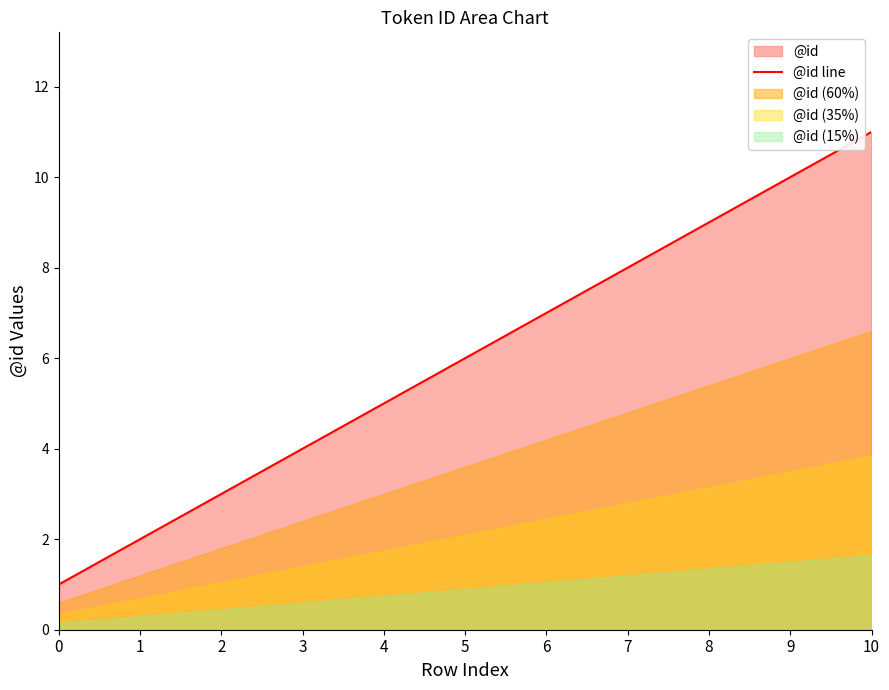

What is the value of the 8th point from the left?

8